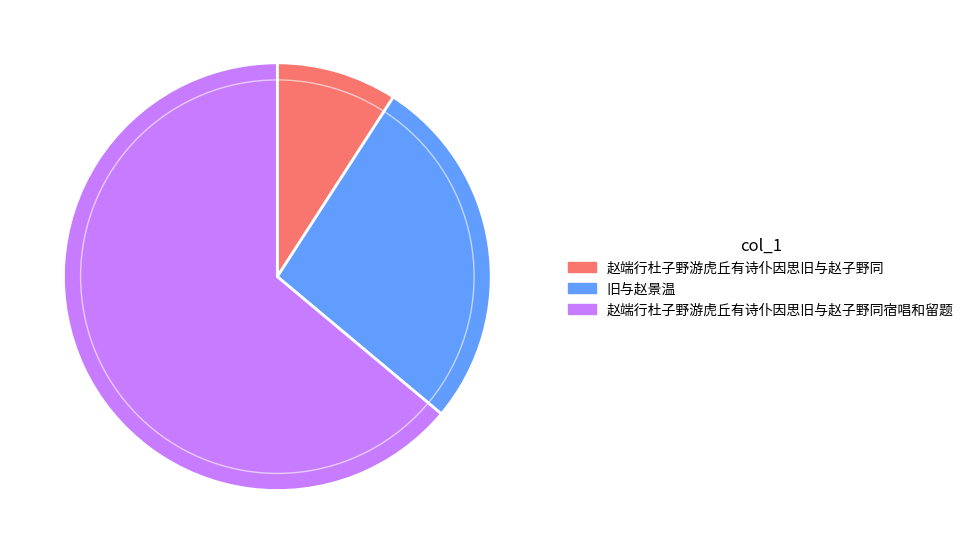

True or false: 赵端行杜子野游虎丘有诗仆因思旧与赵子野同宿唱和留题 accounts for 50% of the total.

False